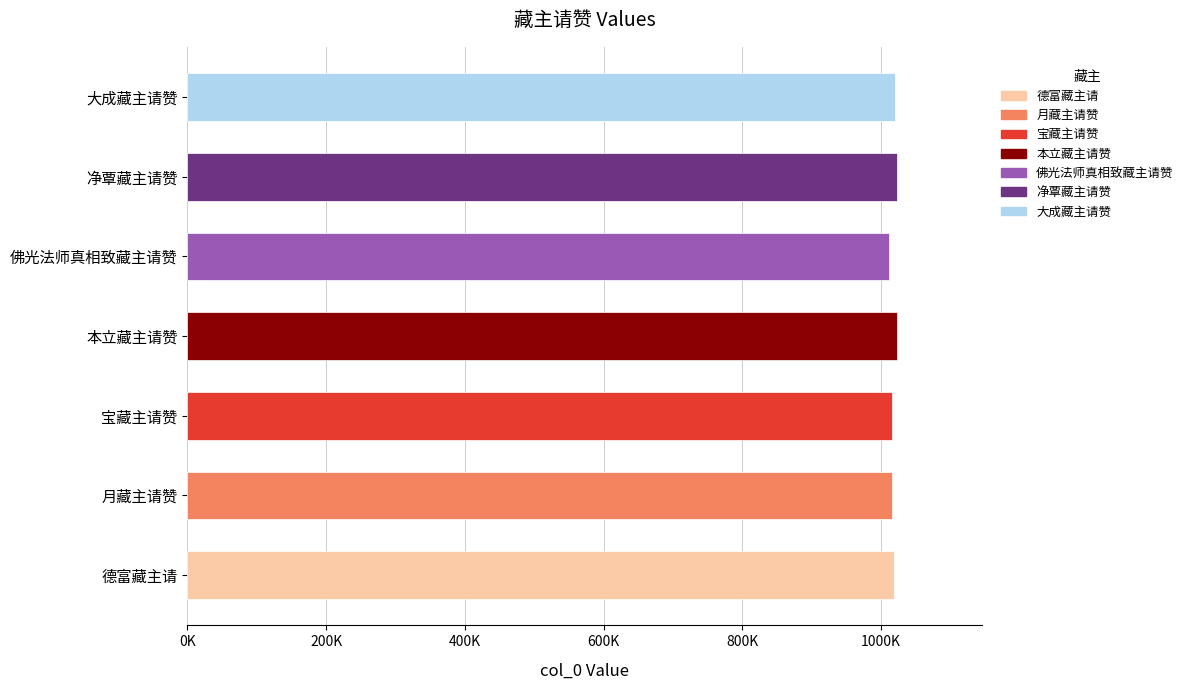

What is the sum of all values?

7127246